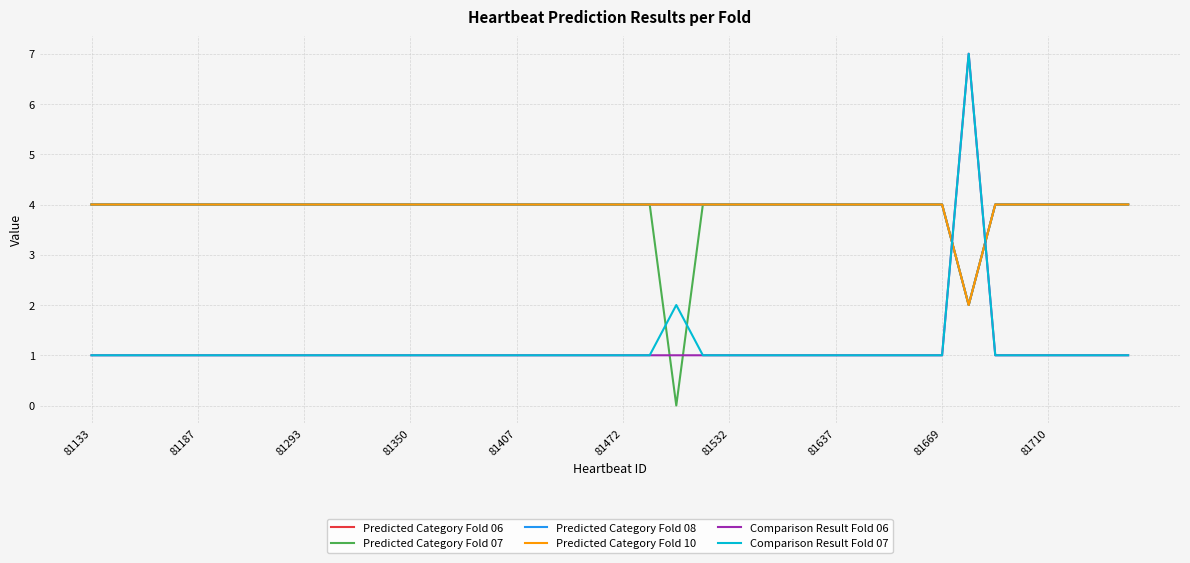

True or false: Predicted Category Fold 06 has more than 1 points higher than both neighbors.

False